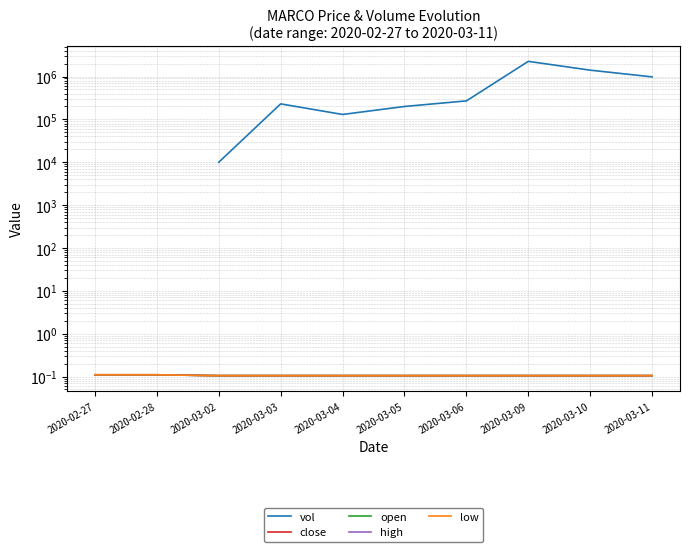

At which category is the sum across all series the highest?

2020-03-09